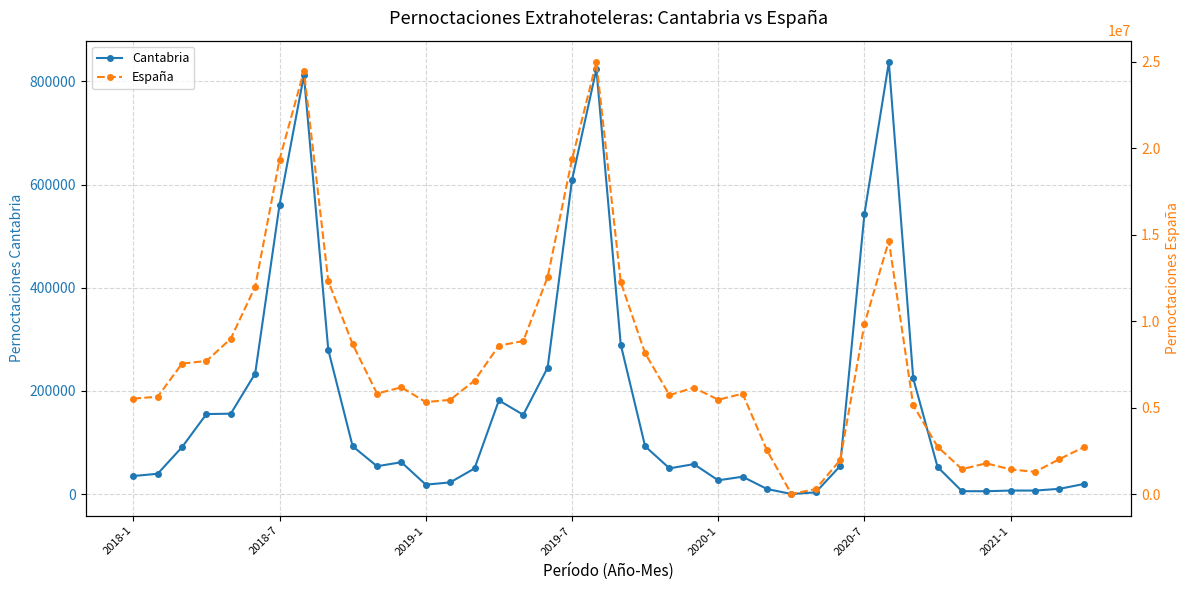

True or false: España and Cantabria intersect in this chart.

False